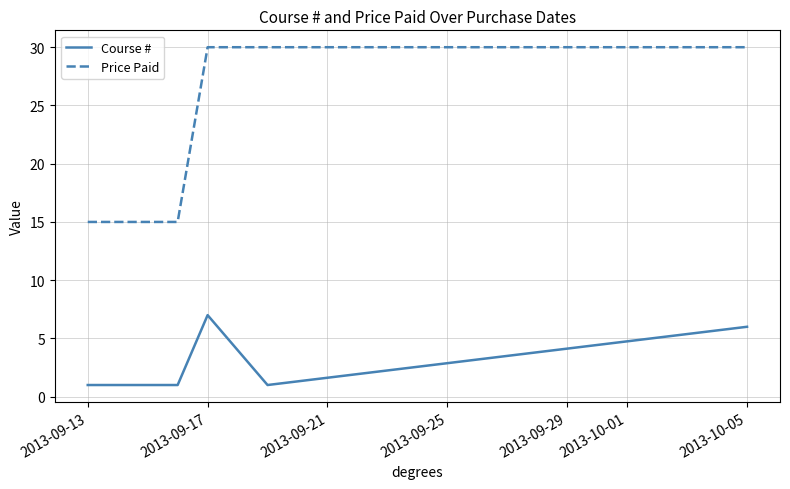

Which series has the largest range (max minus min)?

Price Paid